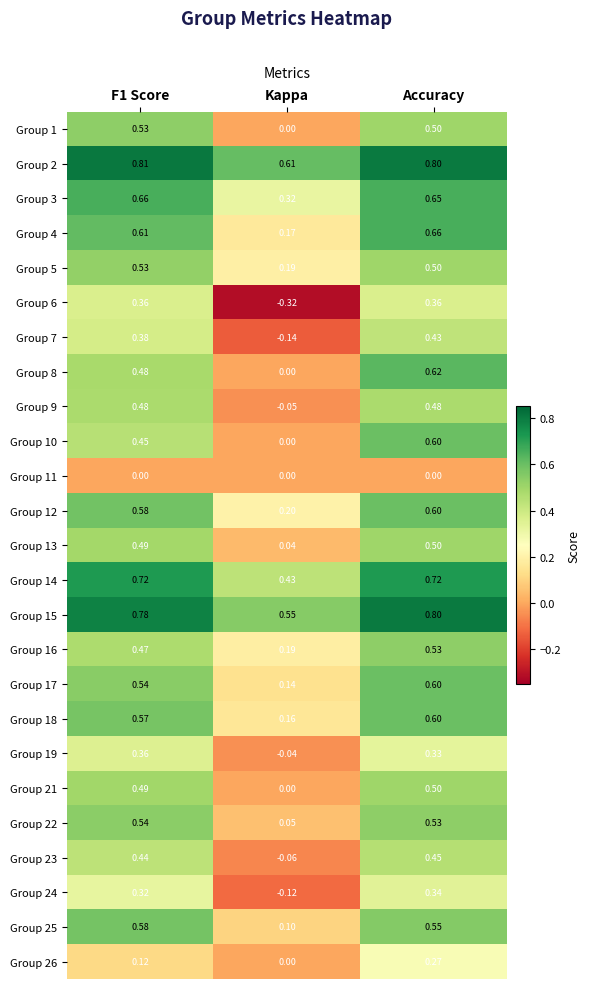

What is the total value across all series at Kappa?

2.4